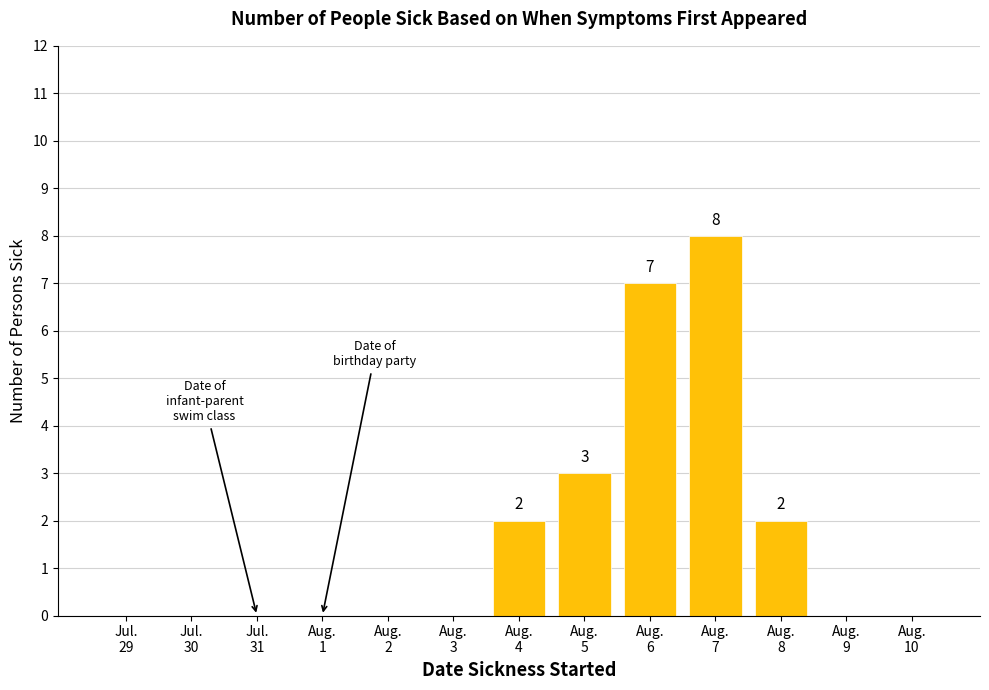

What is the sum of all values?

22